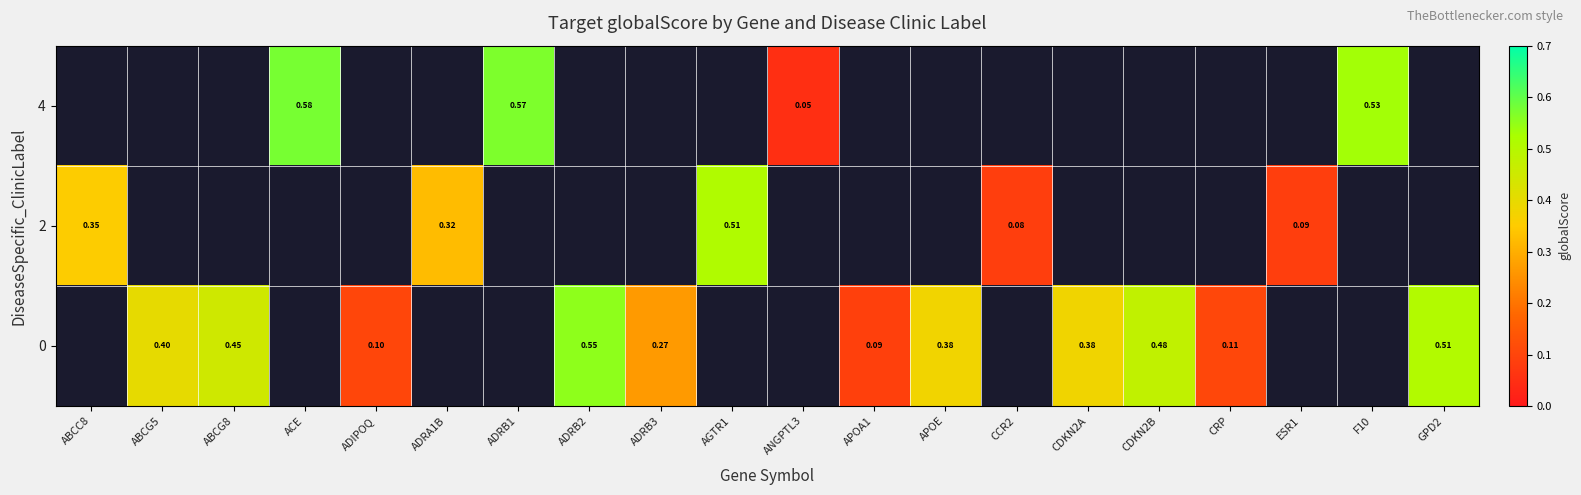

Rank the series by their maximum value, from lowest to highest.

4, 2, 0